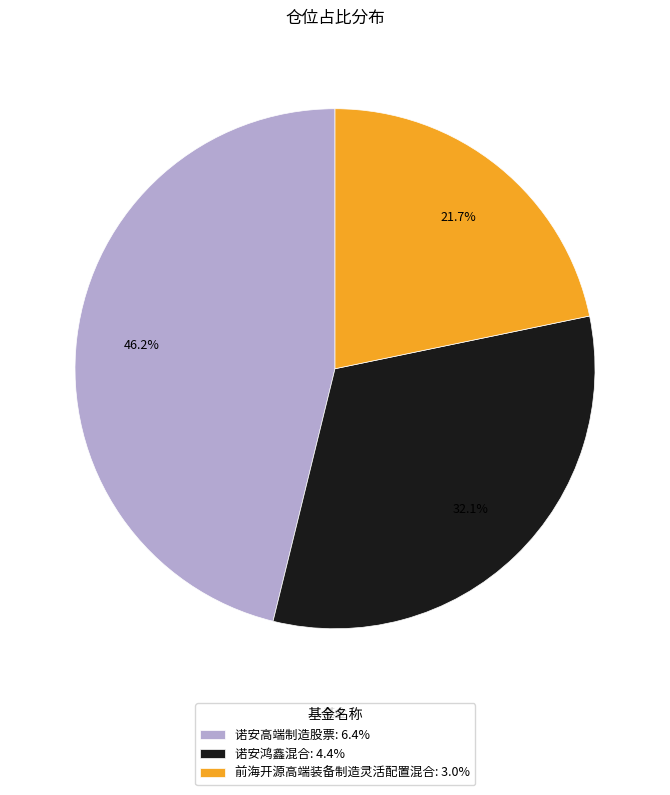

To the nearest percent, what percentage of the pie is 前海开源高端装备制造灵活配置混合?

22%